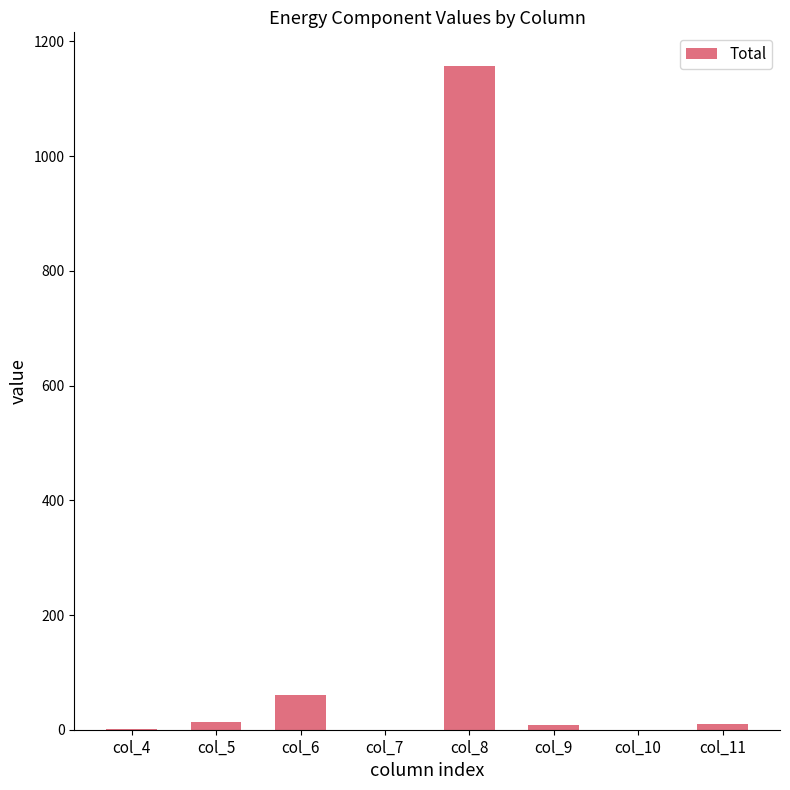

How many data points does each series have?

8